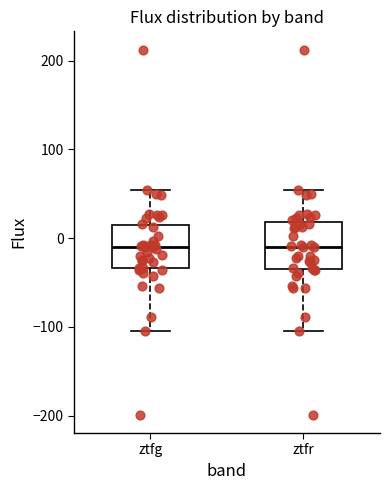

Reading left to right, read every box against the y-axis: the position of its median line, the range the box covers, and the ends of its whiskers. The values are not printed on the chart, so give them approximately, as read against the axis.

ztfg: median -10, box -30 to 10, whiskers -100 to 50
ztfr: median -10, box -30 to 20, whiskers -100 to 50